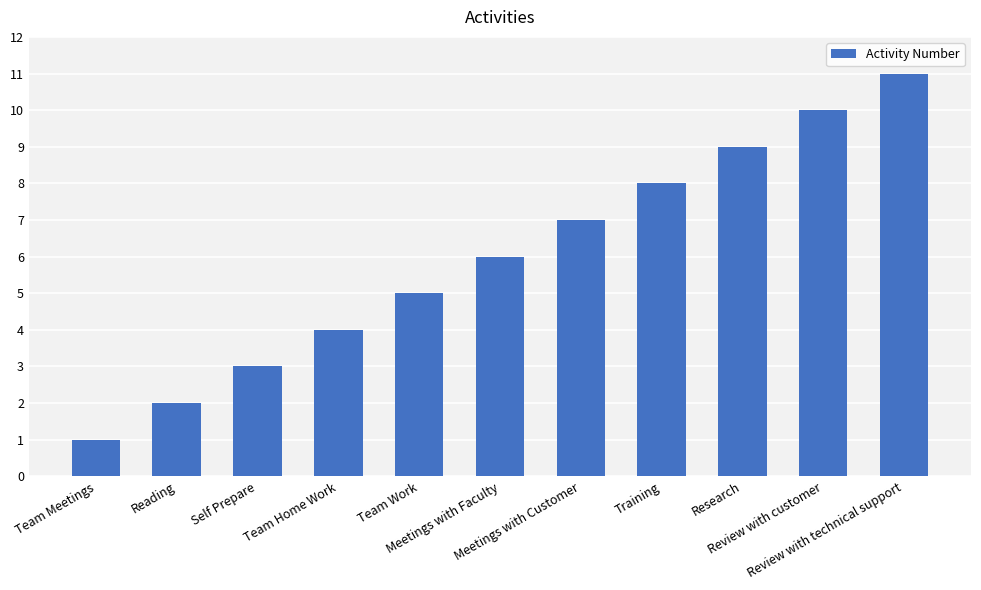

What is the difference between the maximum and minimum values?

10